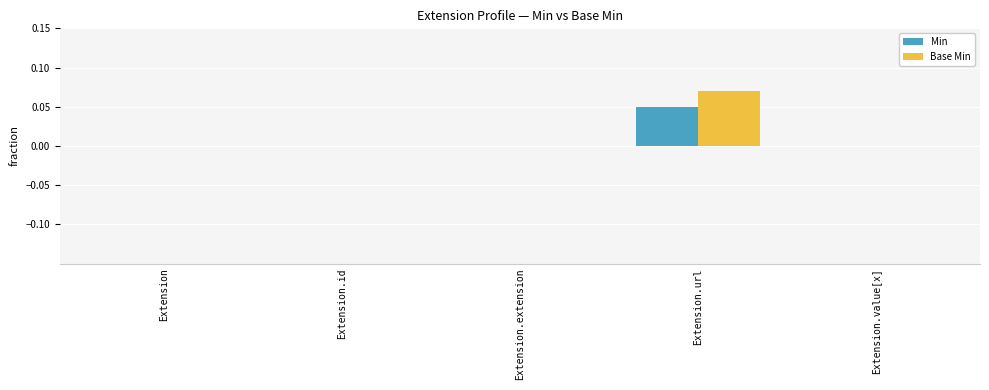

What are all the series names shown in the legend?

Min, Base Min